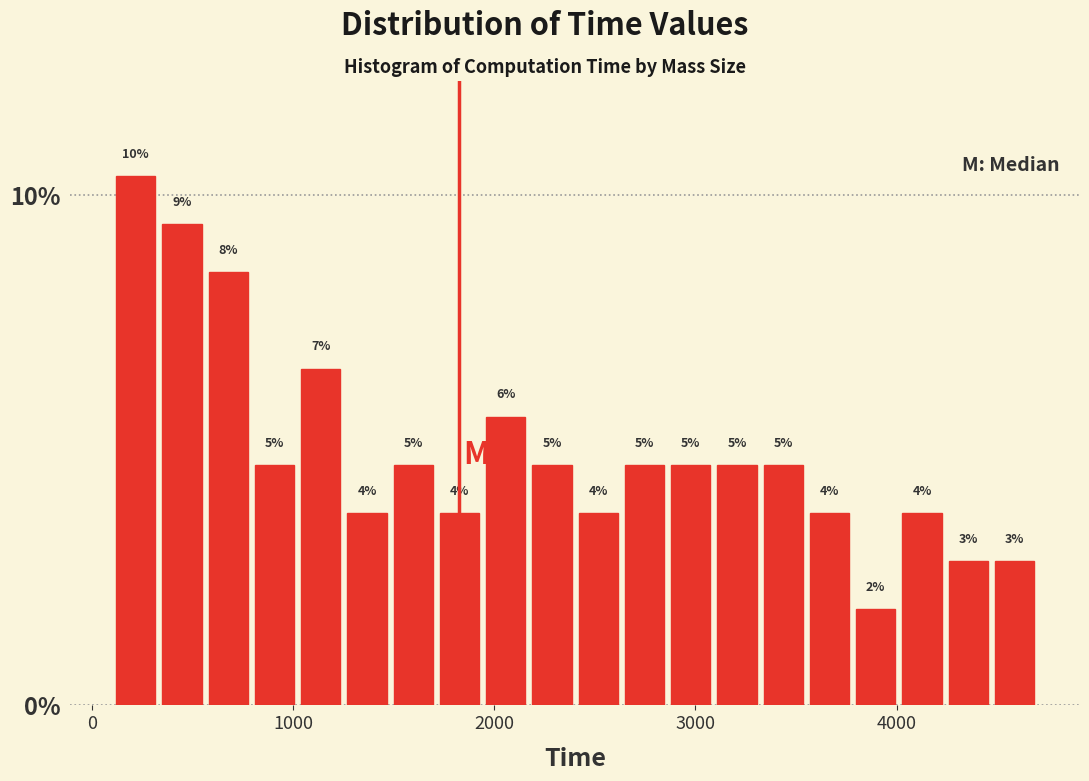

Read against the x-axis, roughly where is the centre of the tallest bar?

200